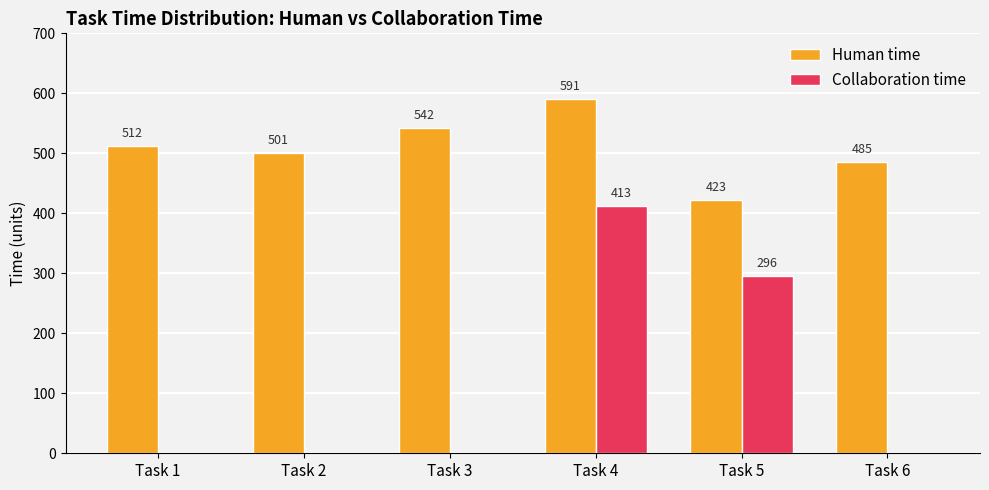

What is the sum of all Human time values?

3054